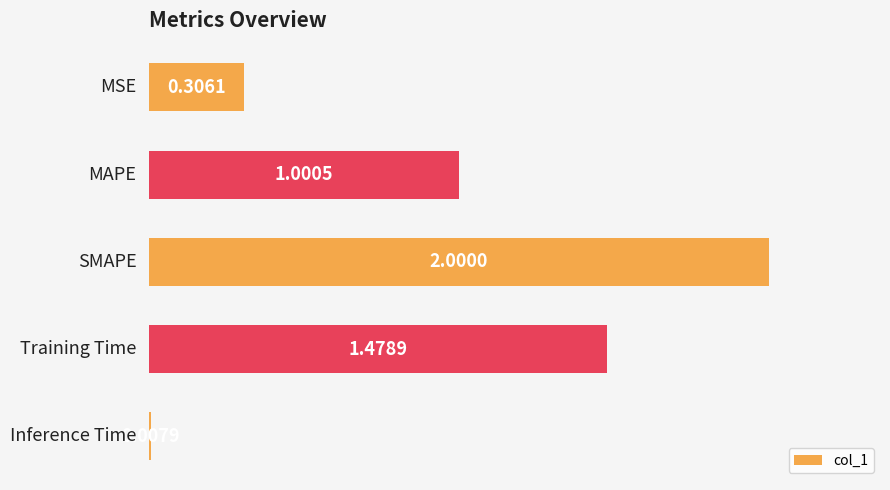

What is the difference between the maximum and second lowest values?

1.7